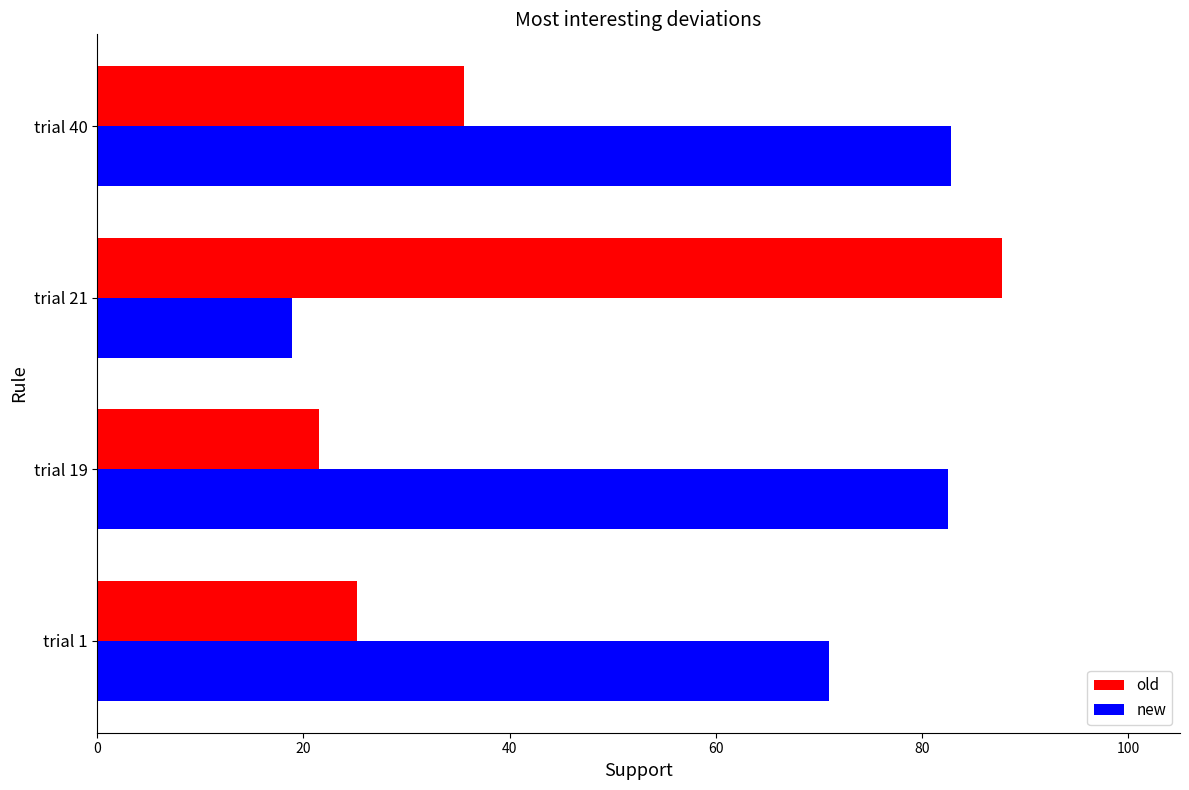

List the series in order of their peak value, lowest first.

new, old